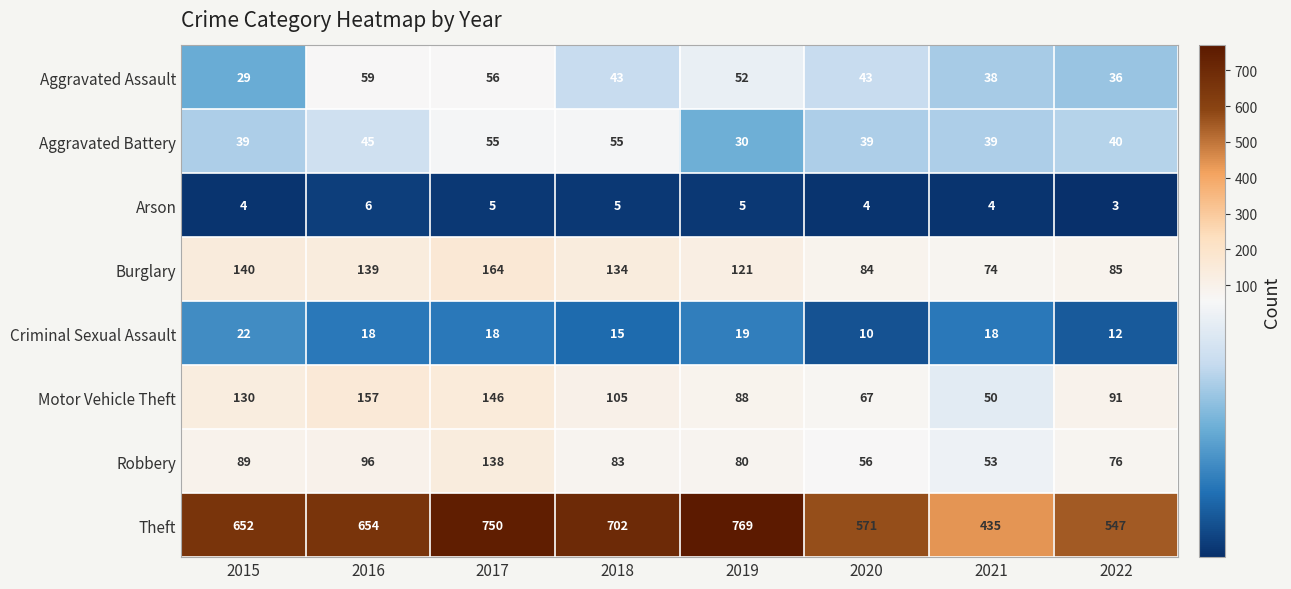

At 2020, list the series in order from largest to smallest.

Theft, Burglary, Motor Vehicle Theft, Robbery, Aggravated Assault, Aggravated Battery, Criminal Sexual Assault, Arson